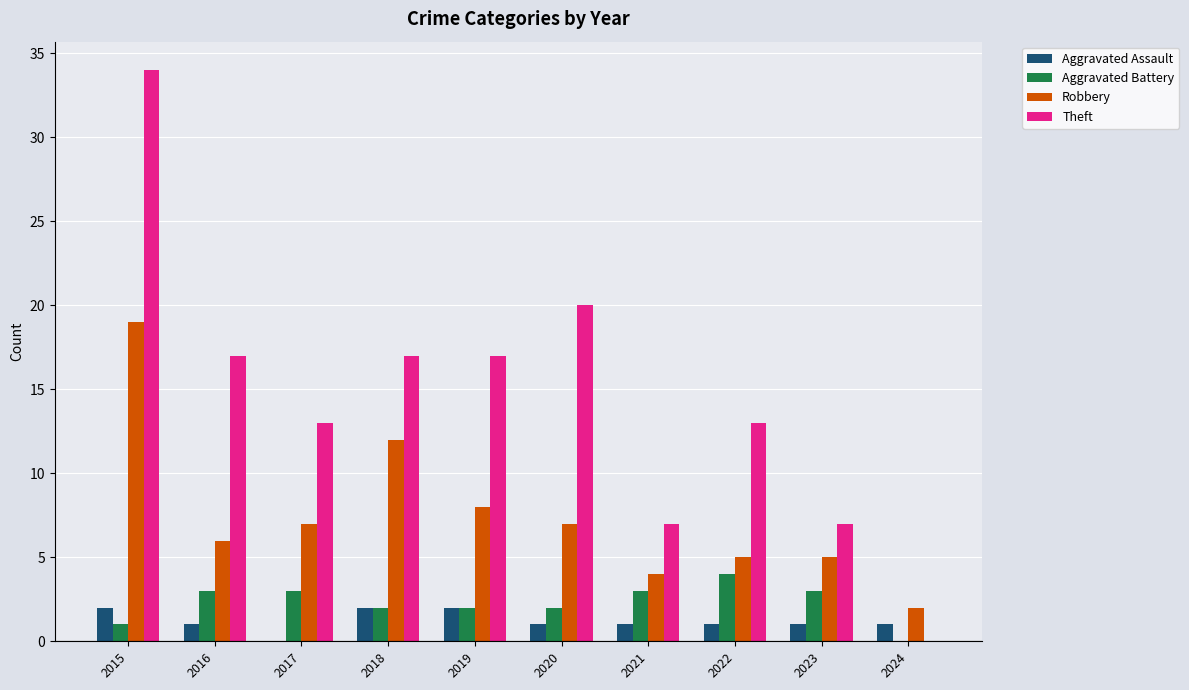

Reading left to right, extract all data points from this chart.

Aggravated Assault: 2015=2	2016=1	2017=0	2018=2	2019=2	2020=1	2021=1	2022=1	2023=1	2024=1
Aggravated Battery: 2015=1	2016=3	2017=3	2018=2	2019=2	2020=2	2021=3	2022=4	2023=3	2024=0
Robbery: 2015=19	2016=6	2017=7	2018=12	2019=8	2020=7	2021=4	2022=5	2023=5	2024=2
Theft: 2015=34	2016=17	2017=13	2018=17	2019=17	2020=20	2021=7	2022=13	2023=7	2024=0